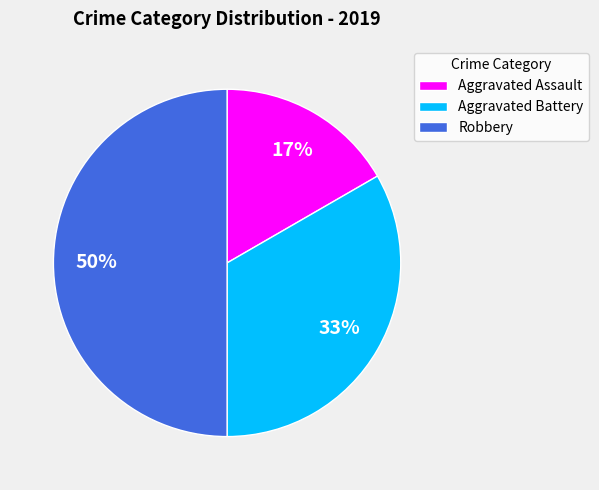

To the nearest percent, what is the combined percentage of Aggravated Assault and Robbery?

67%